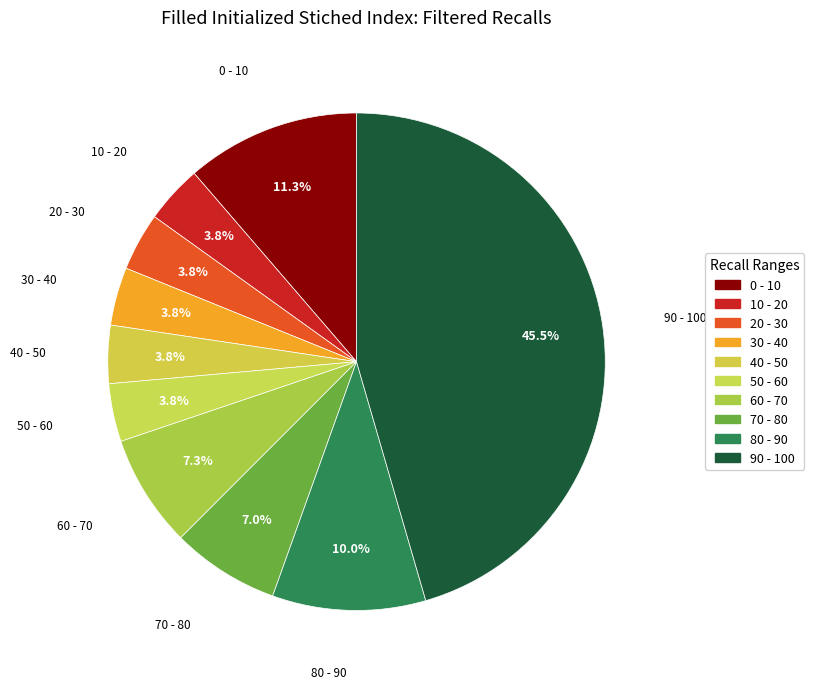

What is the ratio of the value at 90 - 100 to the value at 60 - 70?

6.2